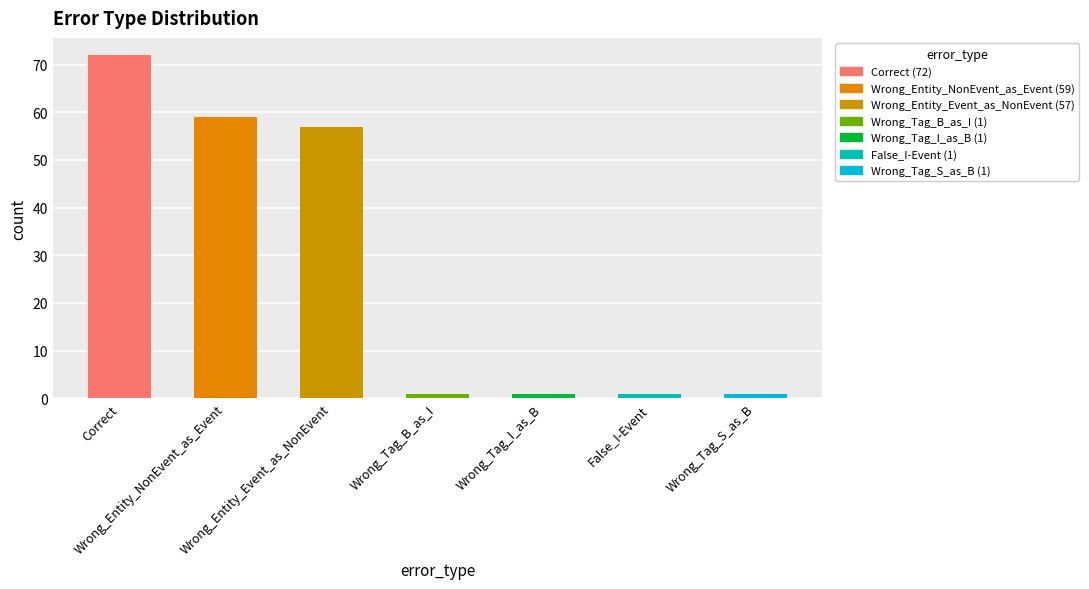

What is the sum of all values?

192